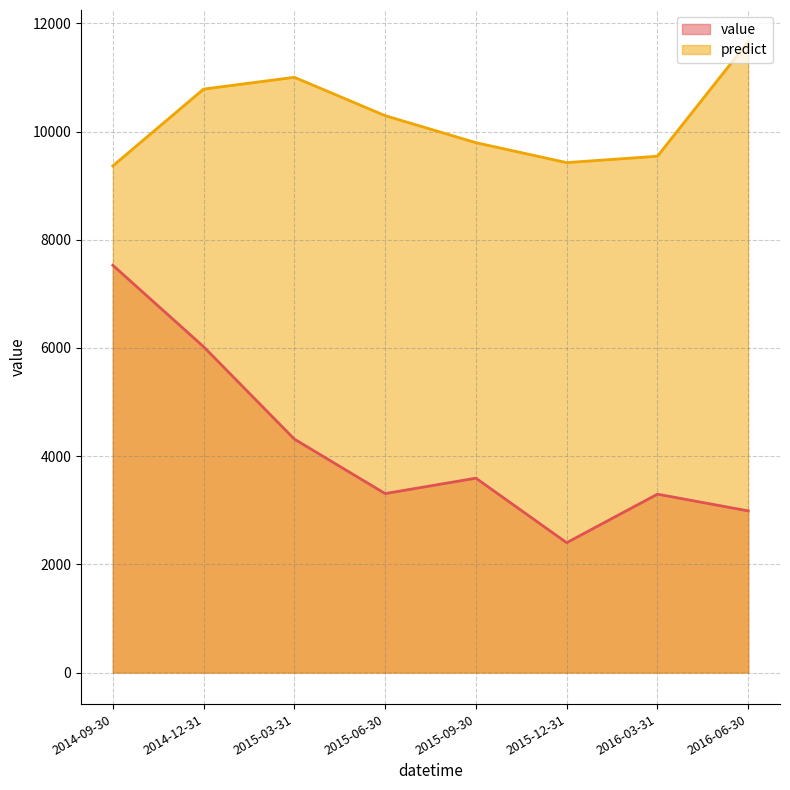

True or false: predict and value cross at least once.

False